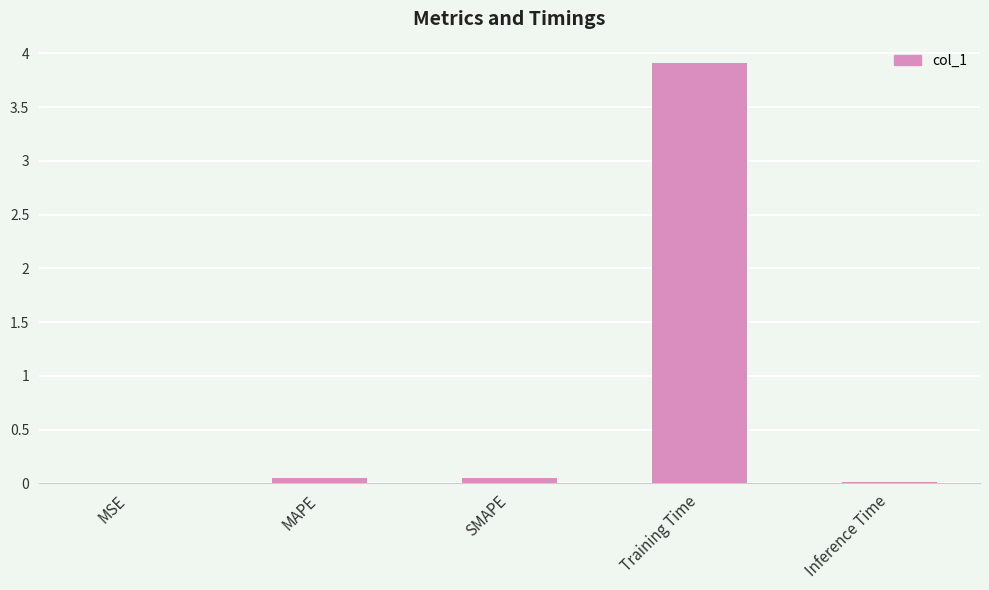

What is the greatest value displayed?

3.9